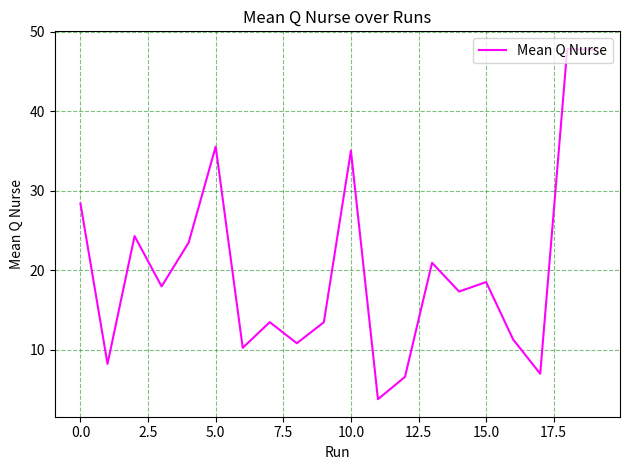

What is the minimum value shown in the chart?

3.8